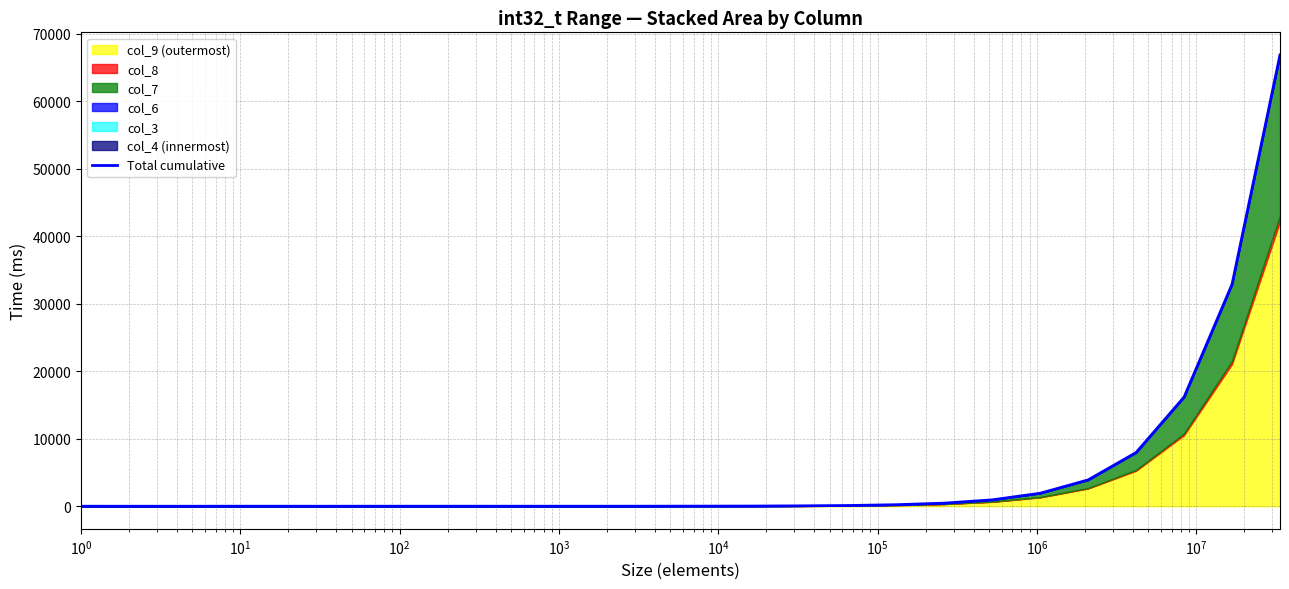

Reading left to right, transcribe all the data shown in this chart.

4.1	3.5	0.0	6.6	5.4	3.5	5.6	6.2	7.0	6.2	6.6	6.6	9.5	18.8	28.1	59.5	109.7	228.5	461.1	947.8	1927.6	3907.7	7964.3	16187.4	32900.7	66901.5